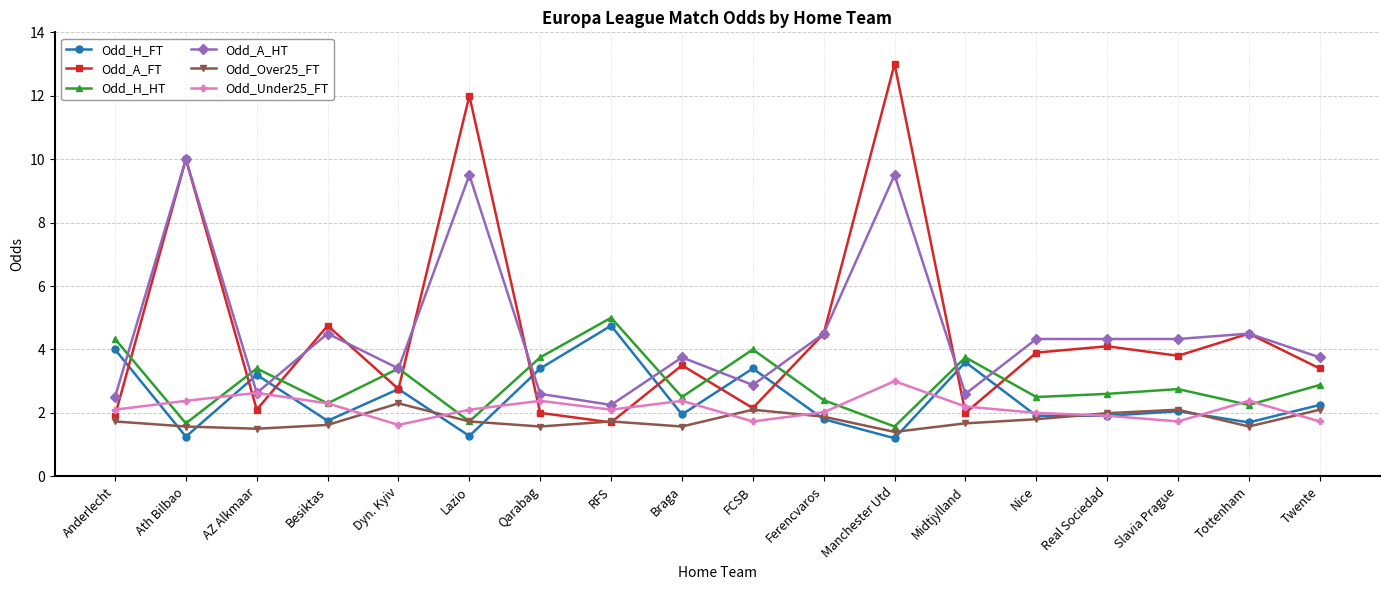

The Odd_Under25_FT series shows 1.4 at Midtjylland. True or false?

False